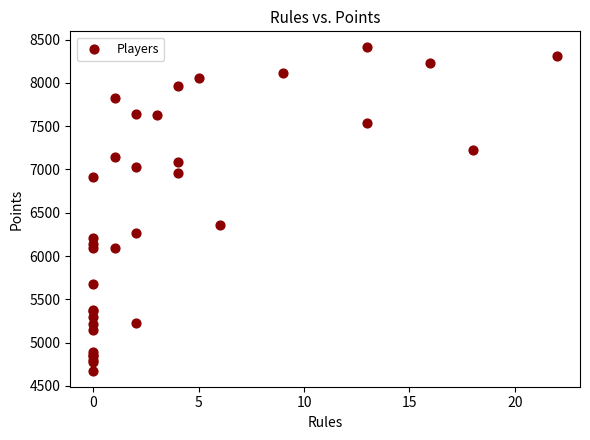

What Y value in the scatter plot is closest to 6543?

6361